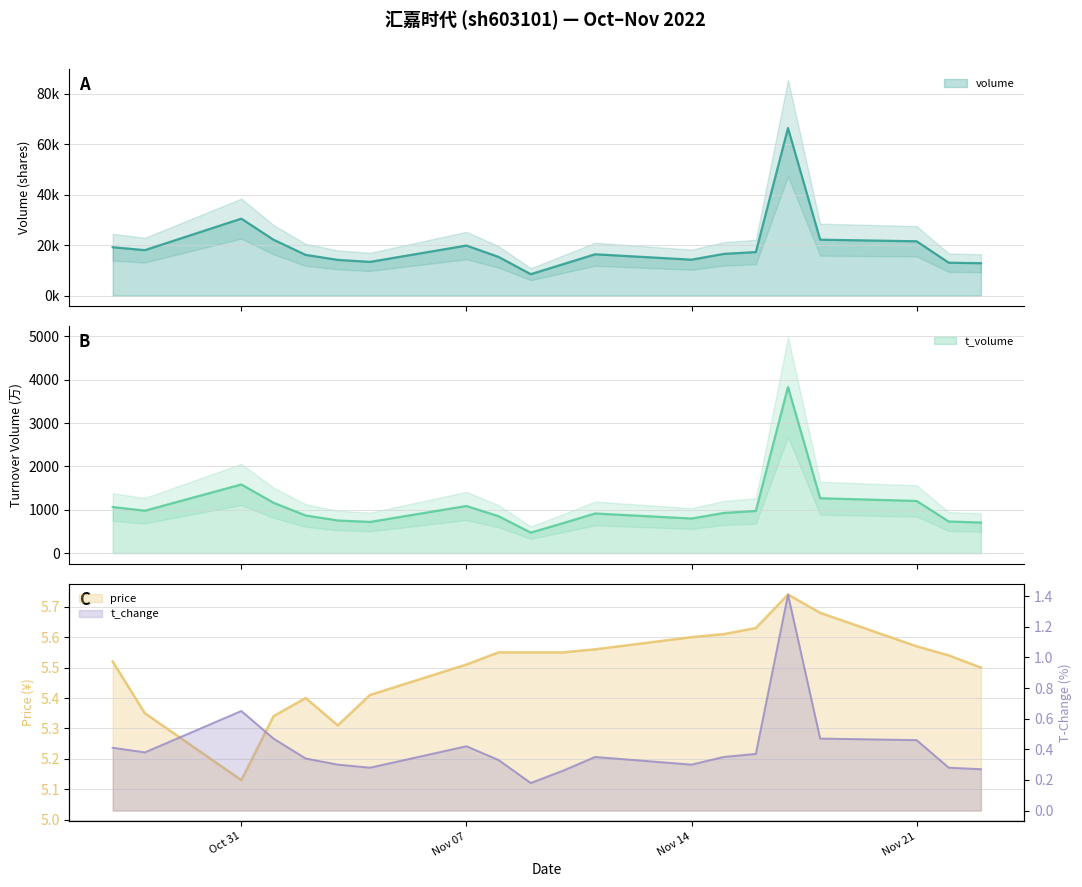

What is the minimum value for t_change?

0.2